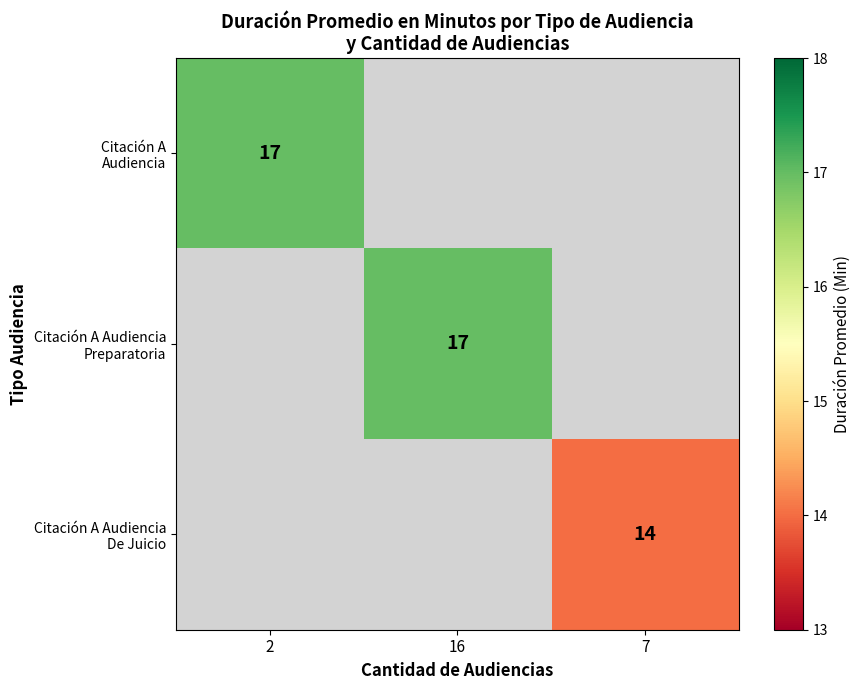

Rank the series by their maximum value, from lowest to highest.

Citación A Audiencia De Juicio, Citación A Audiencia, Citación A Audiencia Preparatoria